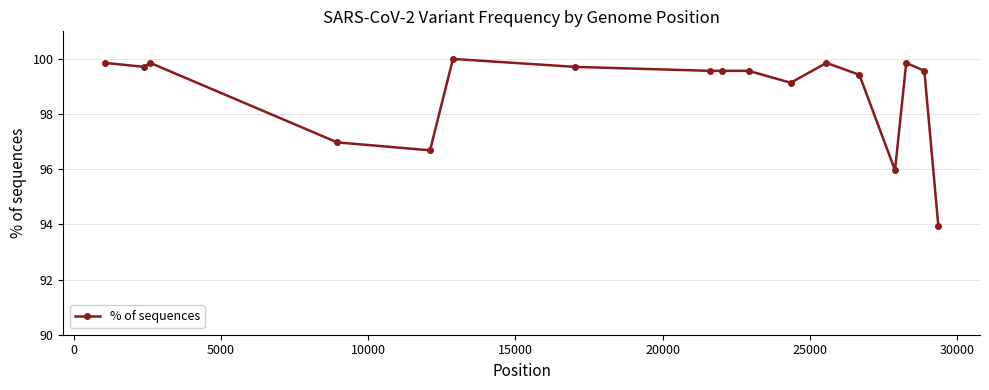

What is the value of the 6th point from the left?

100.0